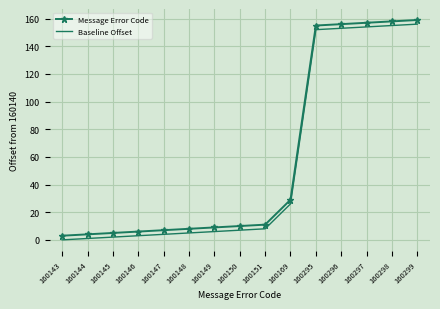

Reading left to right, list all the values displayed in this chart.

Message Error Code: 160143=3	160144=4	160145=5	160146=6	160147=7	160148=8	160149=9	160150=10	160151=11	160169=29	160295=155	160296=156	160297=157	160298=158	160299=159
Baseline Offset: 160143=0	160144=1	160145=2	160146=3	160147=4	160148=5	160149=6	160150=7	160151=8	160169=26	160295=152	160296=153	160297=154	160298=155	160299=156